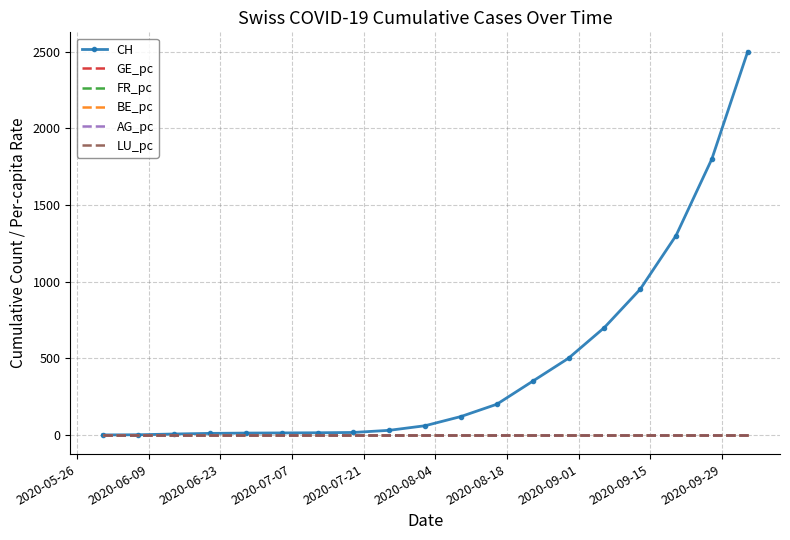

What is the greatest value displayed?

2500.0